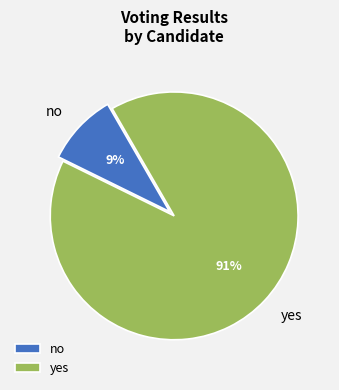

Which slice represents more than half of the pie?

yes